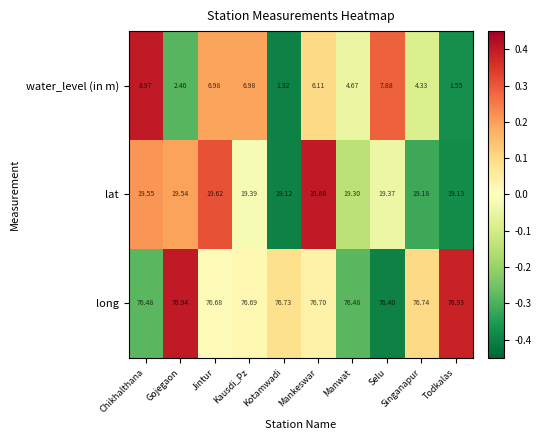

At which label does long reach its peak?

Gojegaon